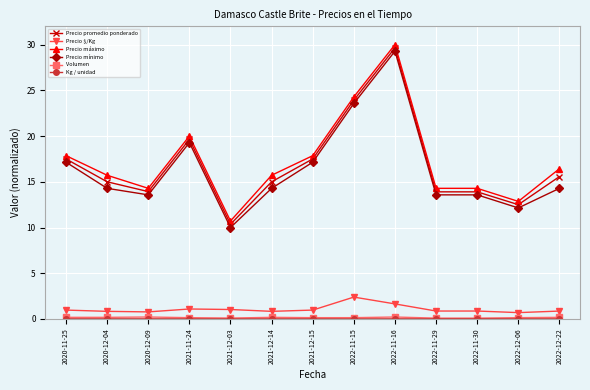

Between 2020-12-04 and 2022-12-06, which series saw the biggest shift?

Precio máximo